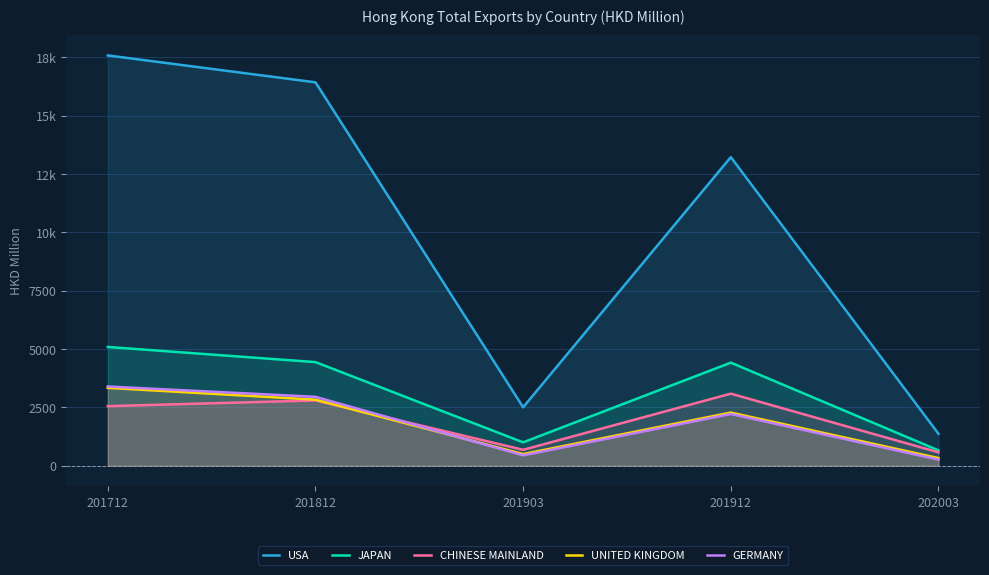

What is the value of the USA point at the 3rd from the left?

2505.2